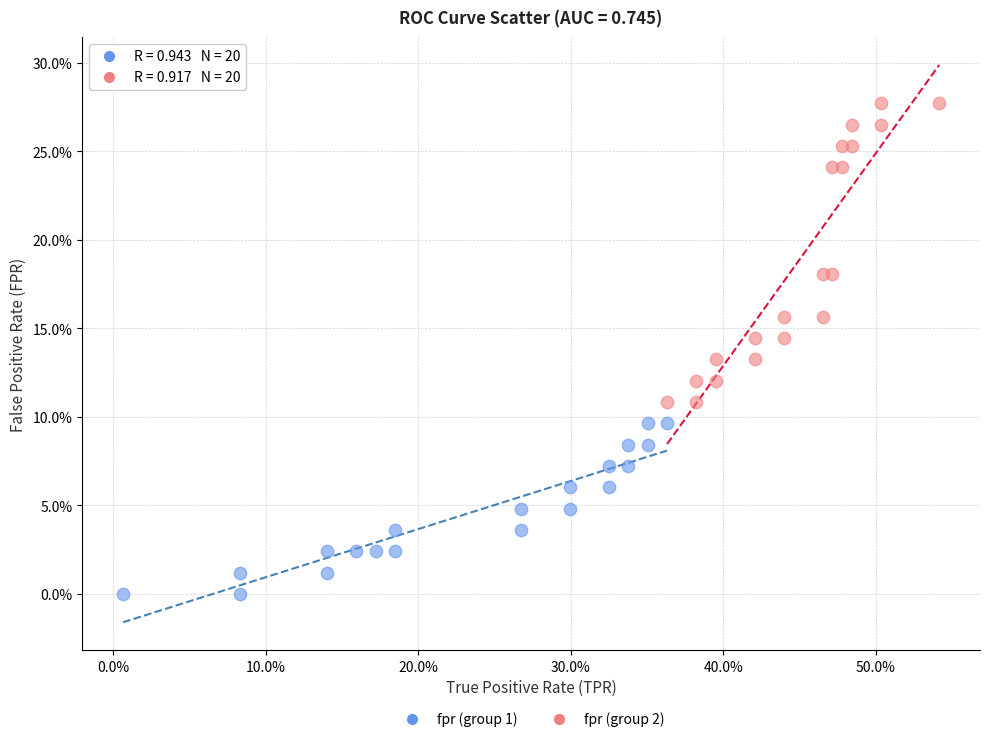

What are all the series names shown in the legend?

fpr (group 1), fpr (group 2)